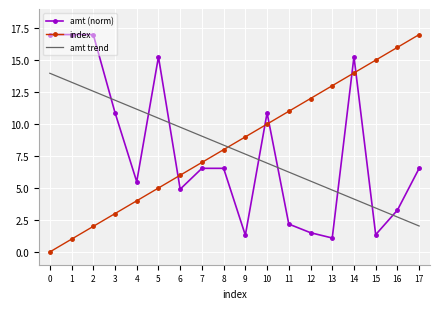

How many values in the amt (norm) series are below 6?

8